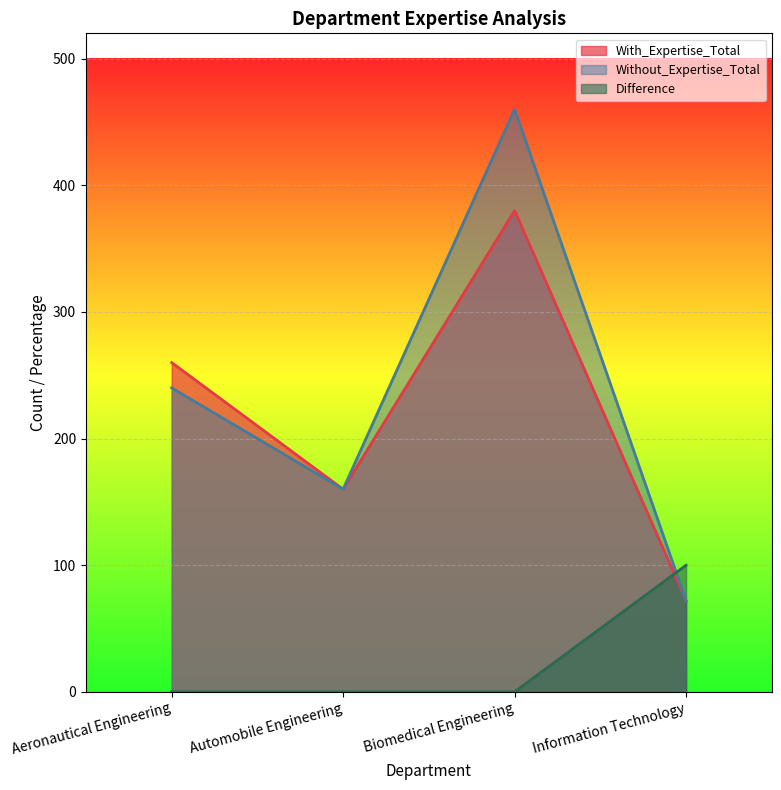

Does the chart display data point markers on the line(s)?

No